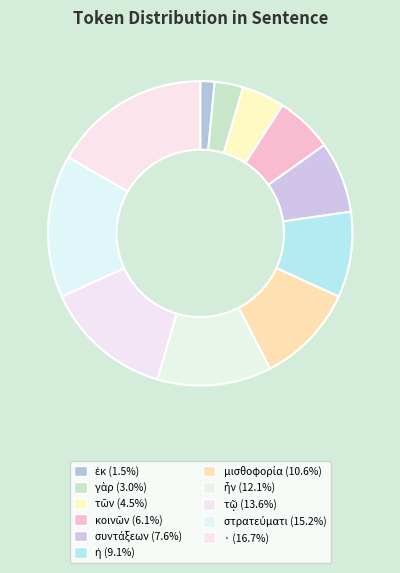

The · slice represents 6% of the pie. True or false?

False